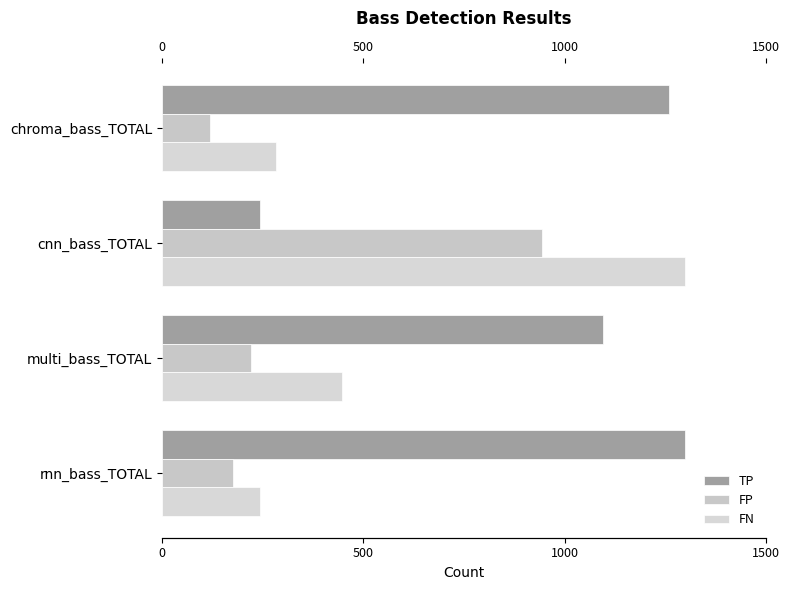

Is it true that TP equals 2305 at rnn_bass_TOTAL?

False